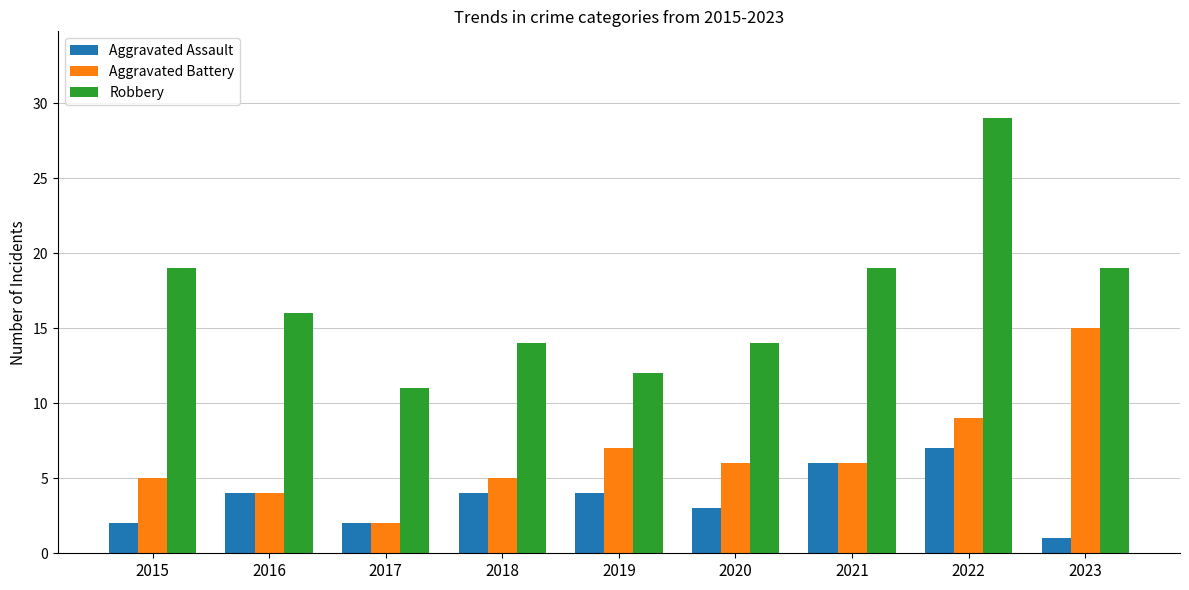

What is the total value across all series at 2021?

31